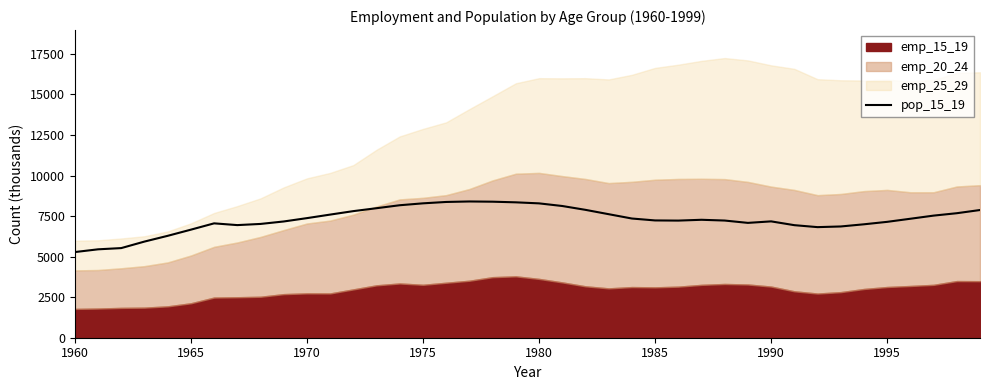

What is the highest value of the pop_15_19 series?

8400